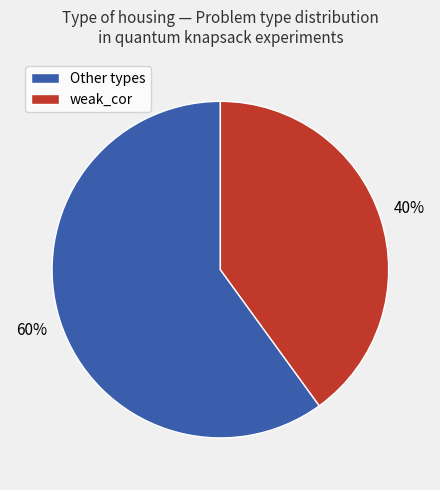

Is there any slice that represents more than half of the pie?

Yes